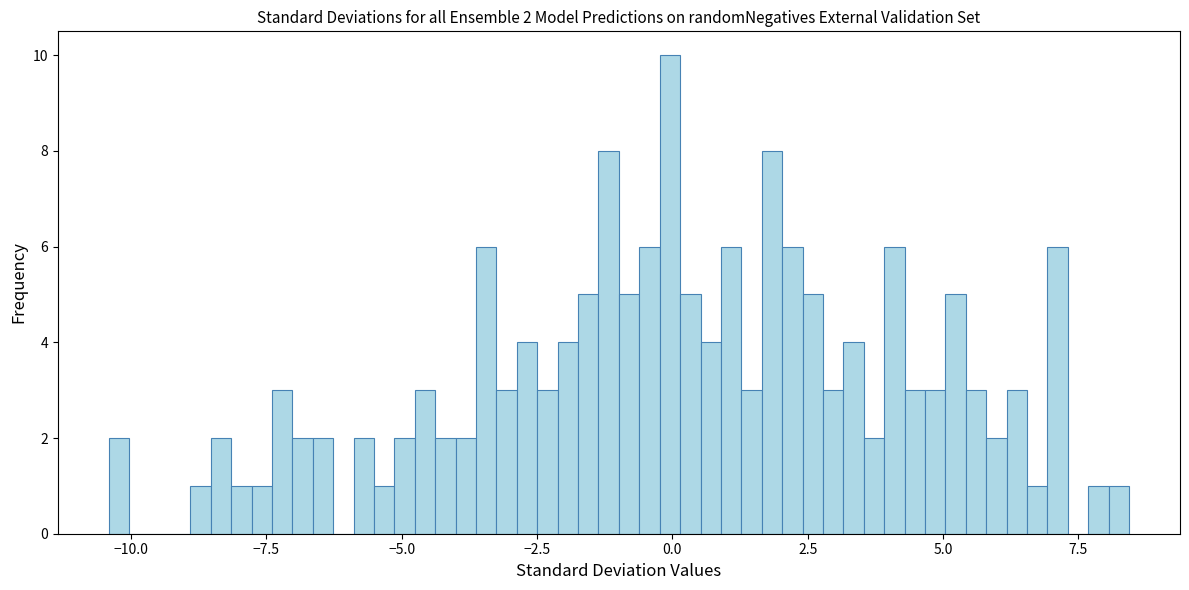

Around what value on the x-axis is the tallest bar? Give the approximate position of its centre, as read against the axis.

0.0